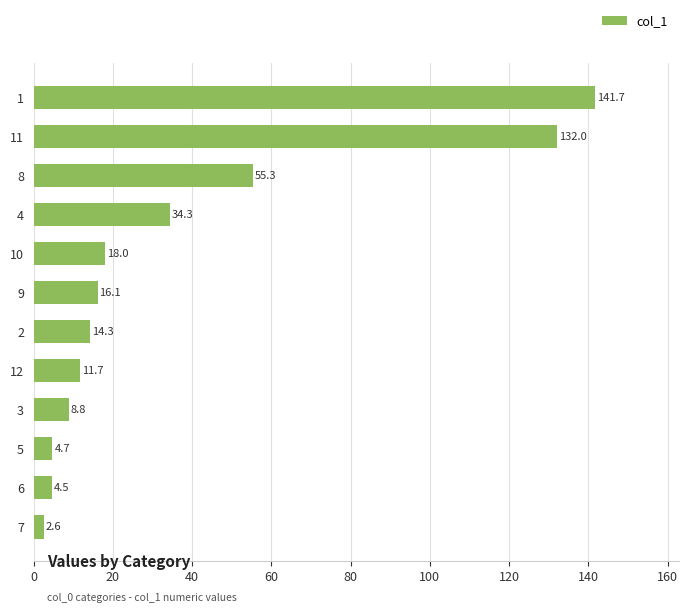

What is the value of the 11th bar from the top?

4.5